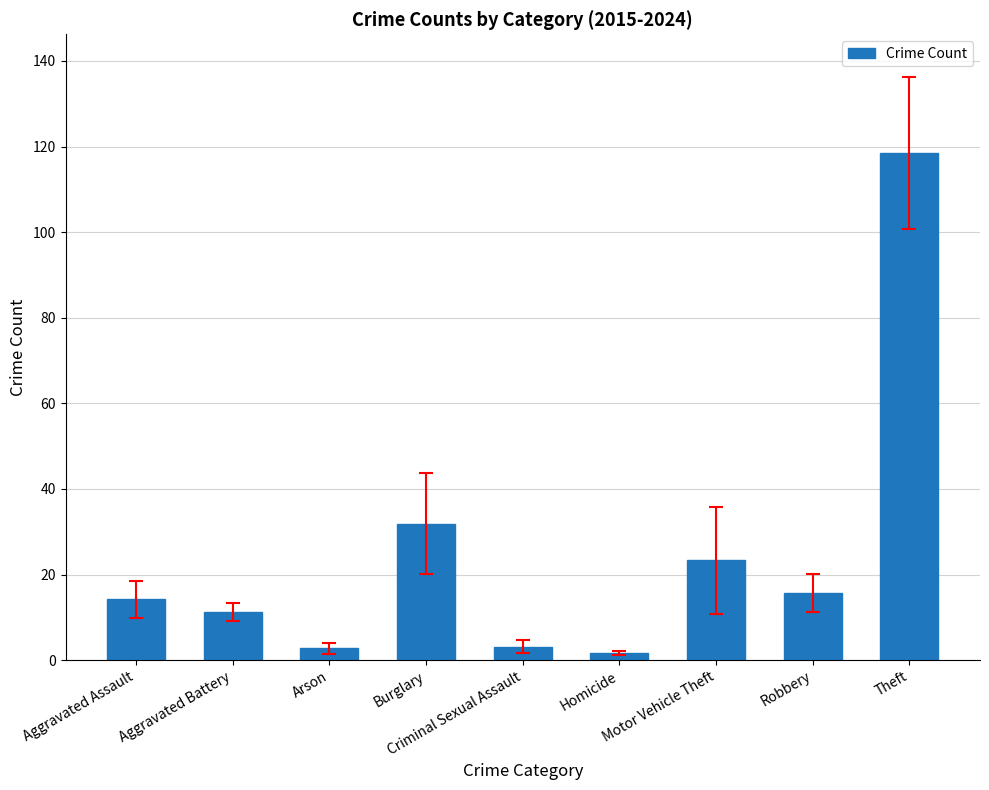

What is the value of the 7th bar from the left?

23.3